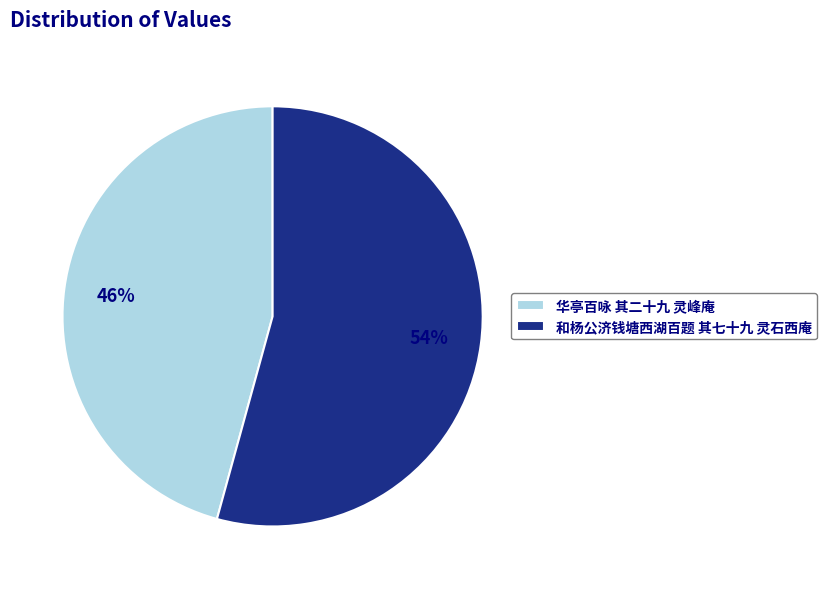

How many slices are in this pie chart?

2